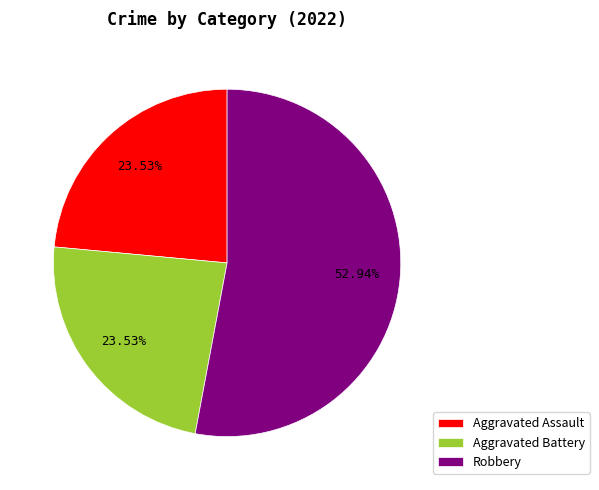

To the nearest percent, what is the difference between the largest and smallest slice percentages?

29%